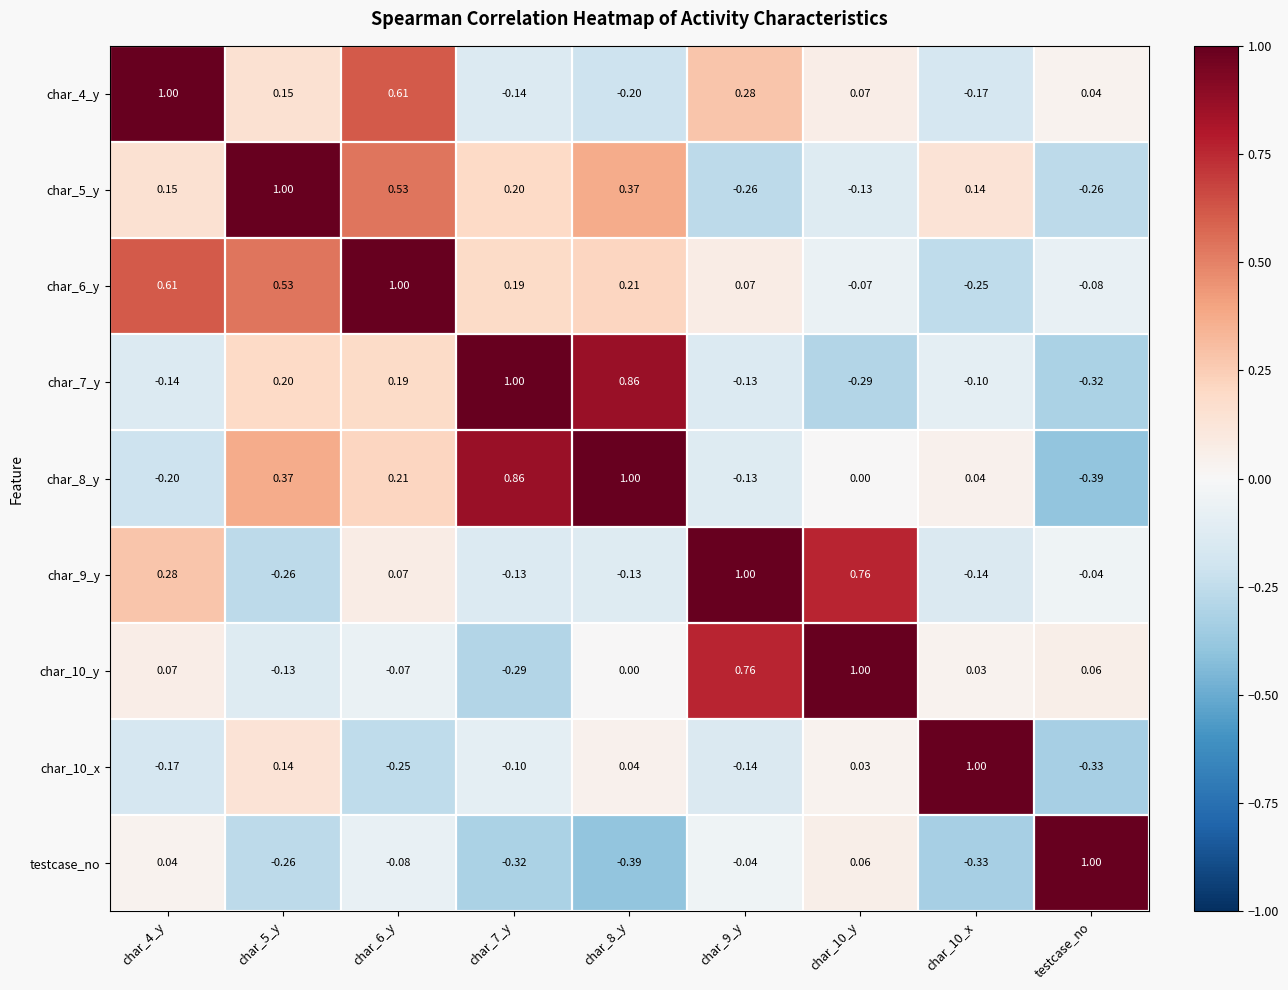

At which category is the sum across all series the highest?

char_6_y